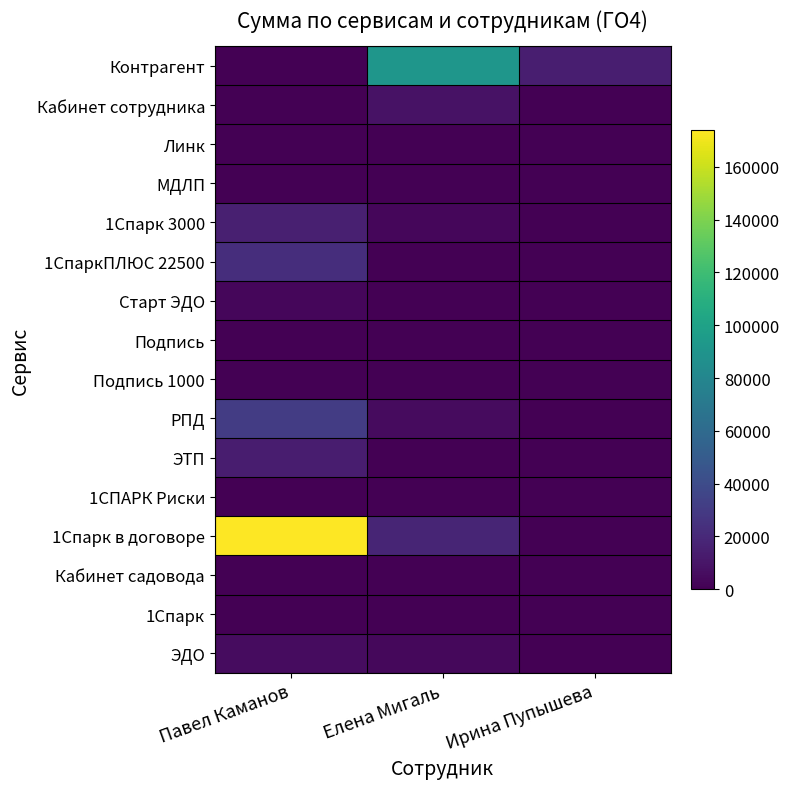

Reading left to right, what are all the values shown in this chart?

Контрагент: Павел Каманов=0	Елена Мигаль=91200	Ирина Пупышева=14400
Кабинет сотрудника: Павел Каманов=0	Елена Мигаль=8400	Ирина Пупышева=0
Линк: Павел Каманов=0	Елена Мигаль=0	Ирина Пупышева=0
МДЛП: Павел Каманов=0	Елена Мигаль=0	Ирина Пупышева=0
1Спарк 3000: Павел Каманов=15000	Елена Мигаль=3000	Ирина Пупышева=0
1СпаркПЛЮС 22500: Павел Каманов=22500	Елена Мигаль=0	Ирина Пупышева=0
Старт ЭДО: Павел Каманов=3000	Елена Мигаль=0	Ирина Пупышева=0
Подпись: Павел Каманов=0	Елена Мигаль=0	Ирина Пупышева=0
Подпись 1000: Павел Каманов=0	Елена Мигаль=600	Ирина Пупышева=0
РПД: Павел Каманов=31200	Елена Мигаль=4900	Ирина Пупышева=0
ЭТП: Павел Каманов=13840	Елена Мигаль=0	Ирина Пупышева=0
1СПАРК Риски: Павел Каманов=0	Елена Мигаль=0	Ирина Пупышева=0
1Спарк в договоре: Павел Каманов=174000	Елена Мигаль=18000	Ирина Пупышева=0
Кабинет садовода: Павел Каманов=0	Елена Мигаль=0	Ирина Пупышева=0
1Спарк: Павел Каманов=0	Елена Мигаль=0	Ирина Пупышева=0
ЭДО: Павел Каманов=5630	Елена Мигаль=3880	Ирина Пупышева=0